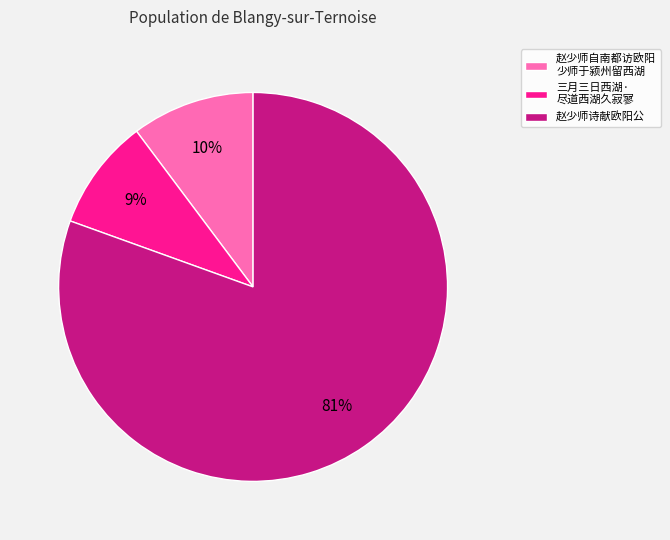

To the nearest percent, what is the average slice percentage?

33%